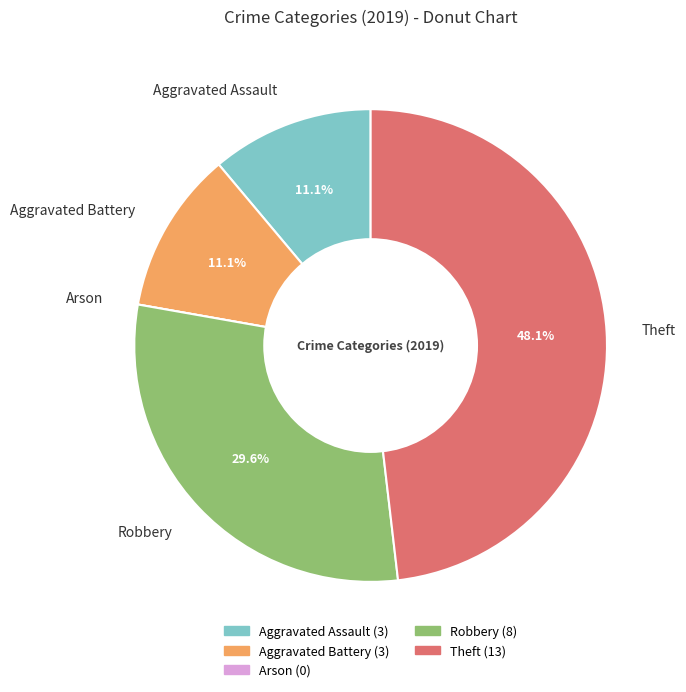

Combined, what portion of the pie is Theft and Aggravated Battery?

59.3%